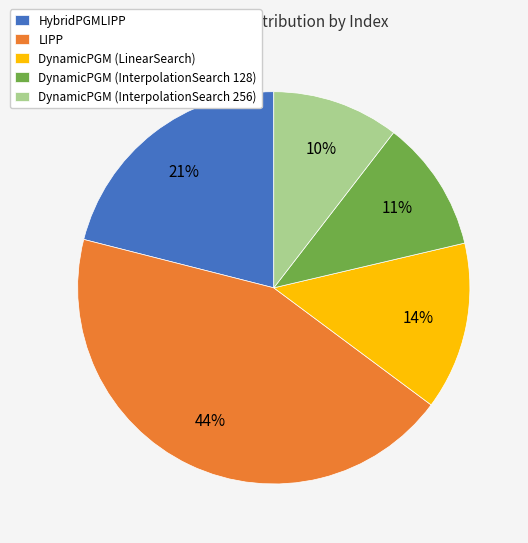

Is DynamicPGM (InterpolationSearch 128) the majority of the pie?

No